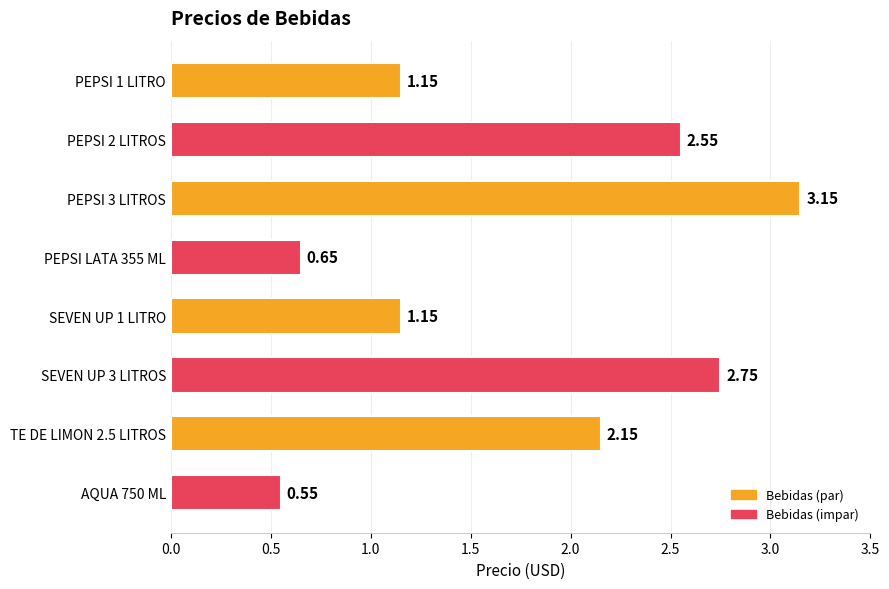

What is the average value?

1.8